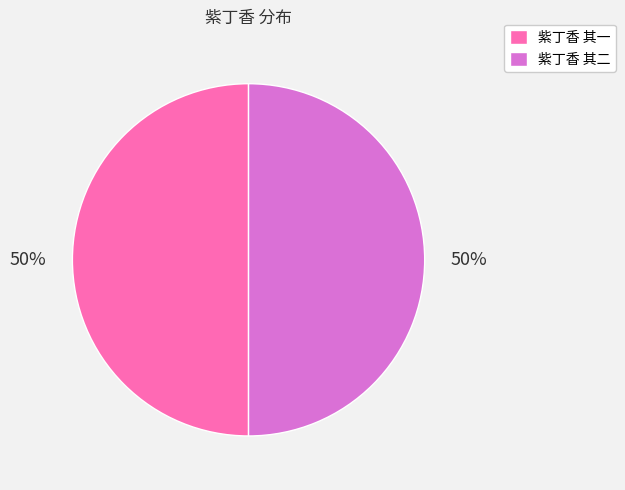

What is the ratio of the value at 紫丁香 其二 to the value at 紫丁香 其一?

1.0